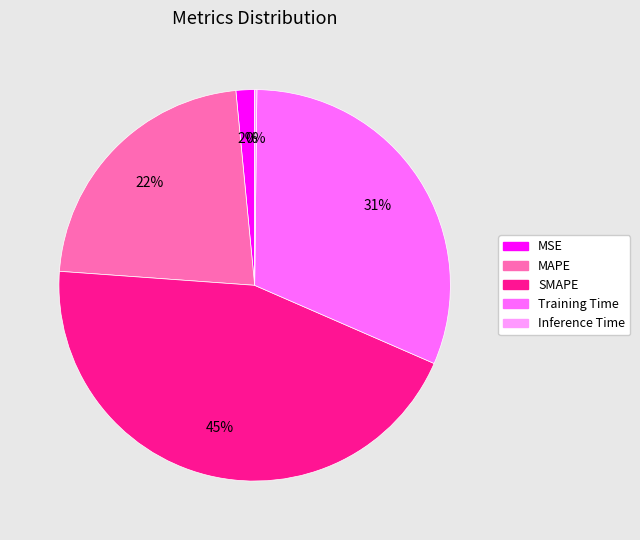

To the nearest percent, what portion does MSE represent?

2%